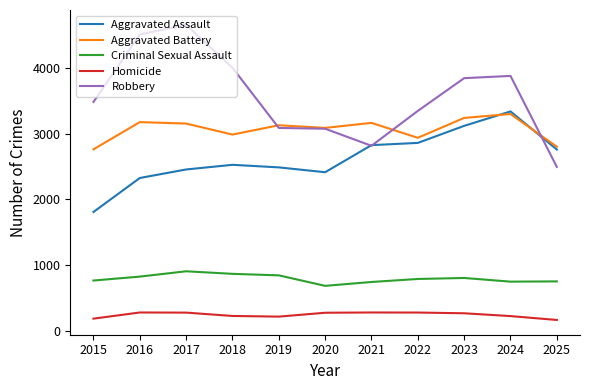

True or false: Aggravated Assault and Homicide cross at least once.

False